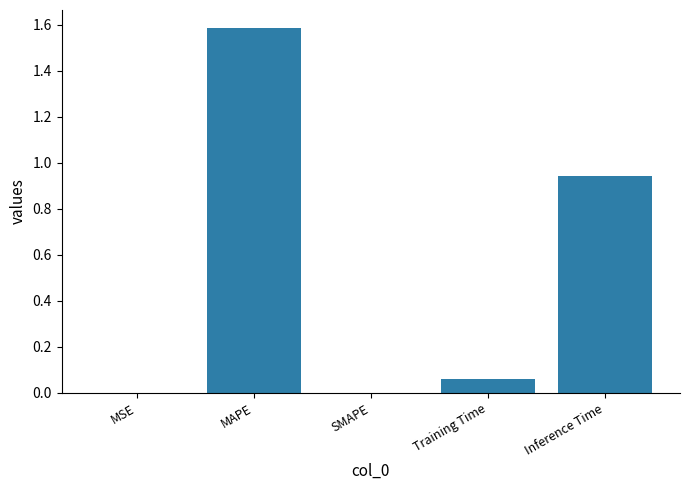

What is the change in value from SMAPE to Training Time?

+0.1